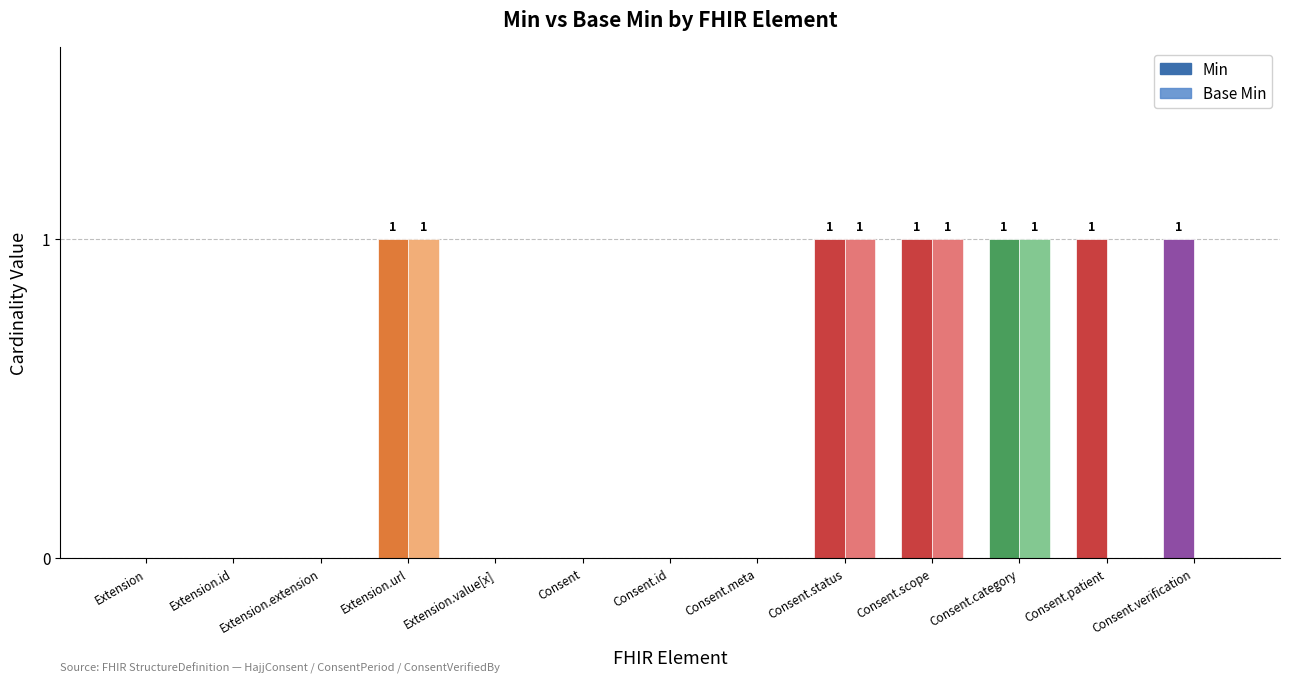

Reading left to right, what are all the values shown in this chart?

Min: Extension=0	Extension.id=0	Extension.extension=0	Extension.url=1	Extension.value[x]=0	Consent=0	Consent.id=0	Consent.meta=0	Consent.status=1	Consent.scope=1	Consent.category=1	Consent.patient=1	Consent.verification=1
Base Min: Extension=0	Extension.id=0	Extension.extension=0	Extension.url=1	Extension.value[x]=0	Consent=0	Consent.id=0	Consent.meta=0	Consent.status=1	Consent.scope=1	Consent.category=1	Consent.patient=0	Consent.verification=0